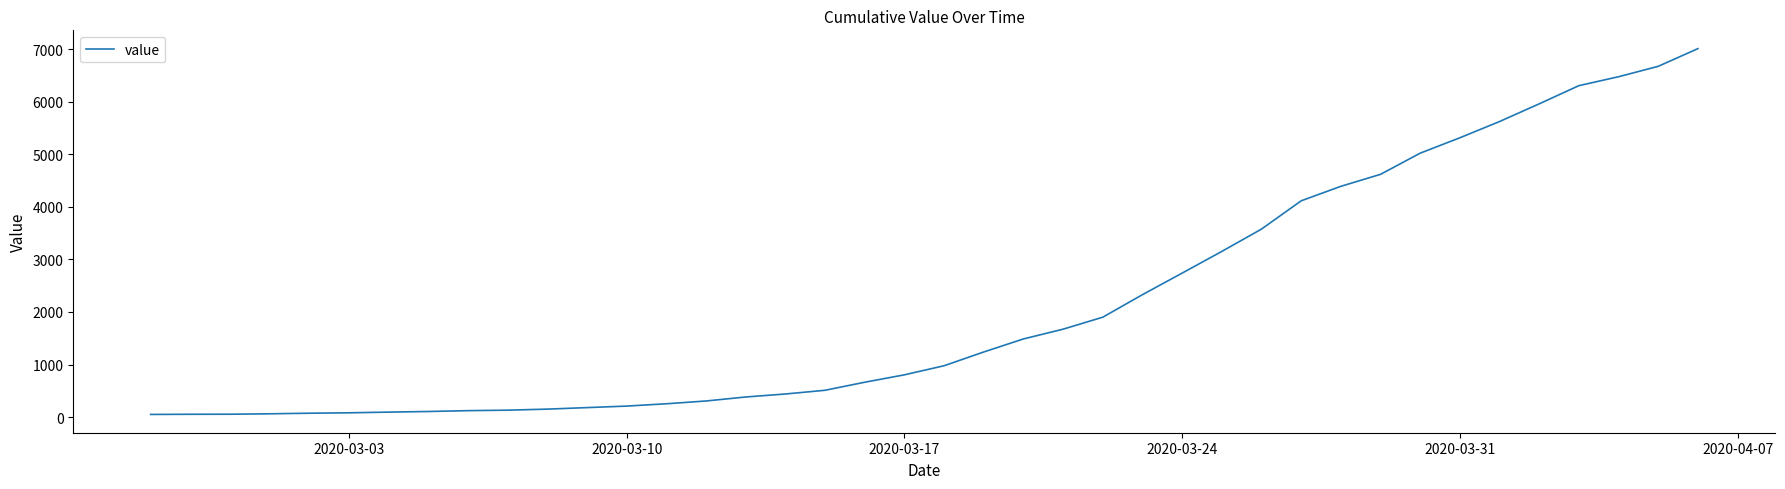

What is the difference between the maximum and minimum values?

6963